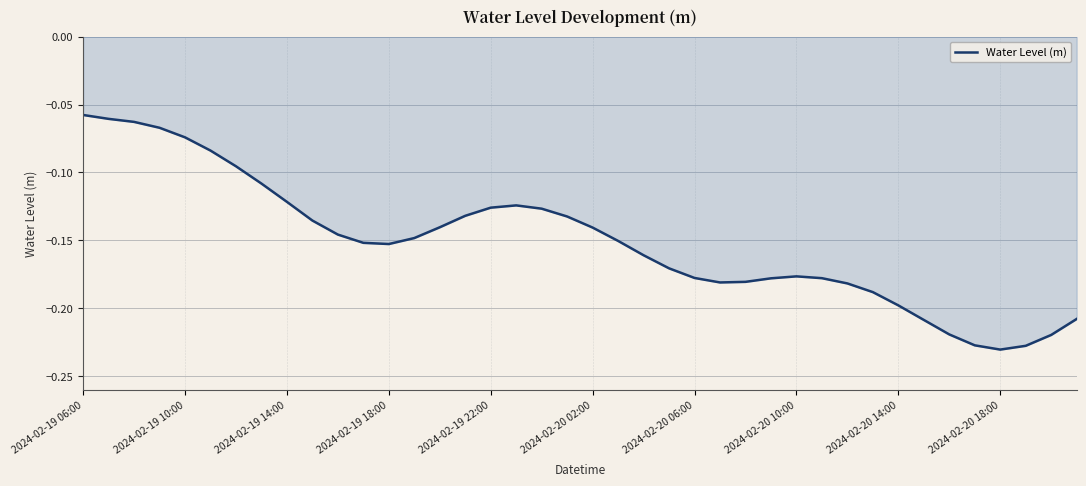

Between 2024-02-20 02:00 and 2024-02-19 10:00, which is larger?

2024-02-19 10:00